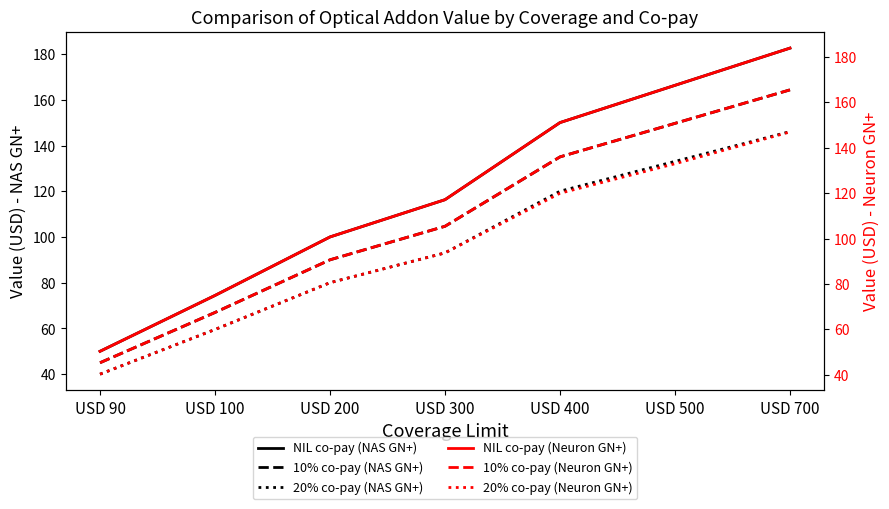

What is the total value across all series at USD 700?

989.5